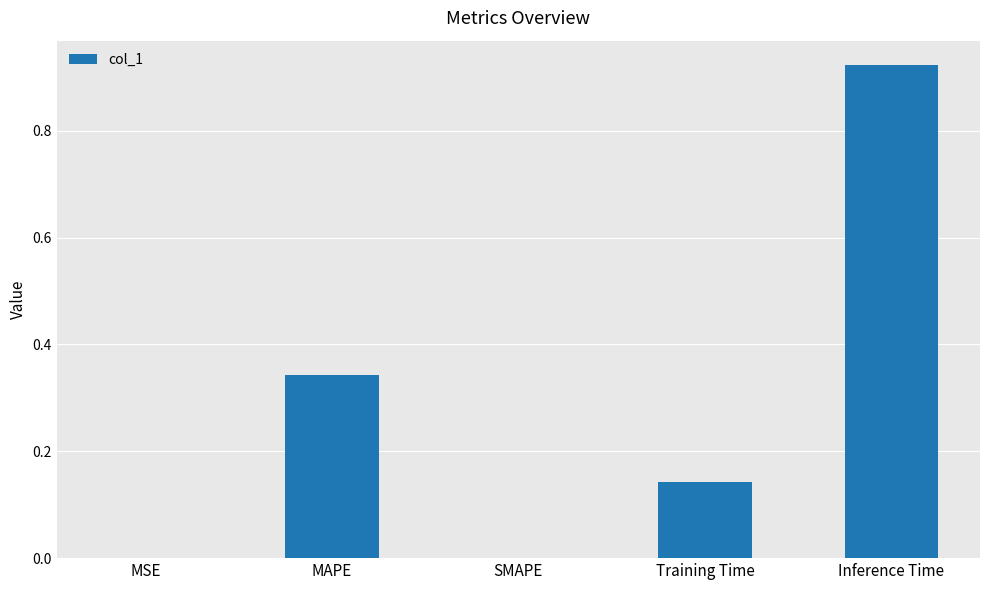

What is the change in value from SMAPE to Training Time?

+0.1